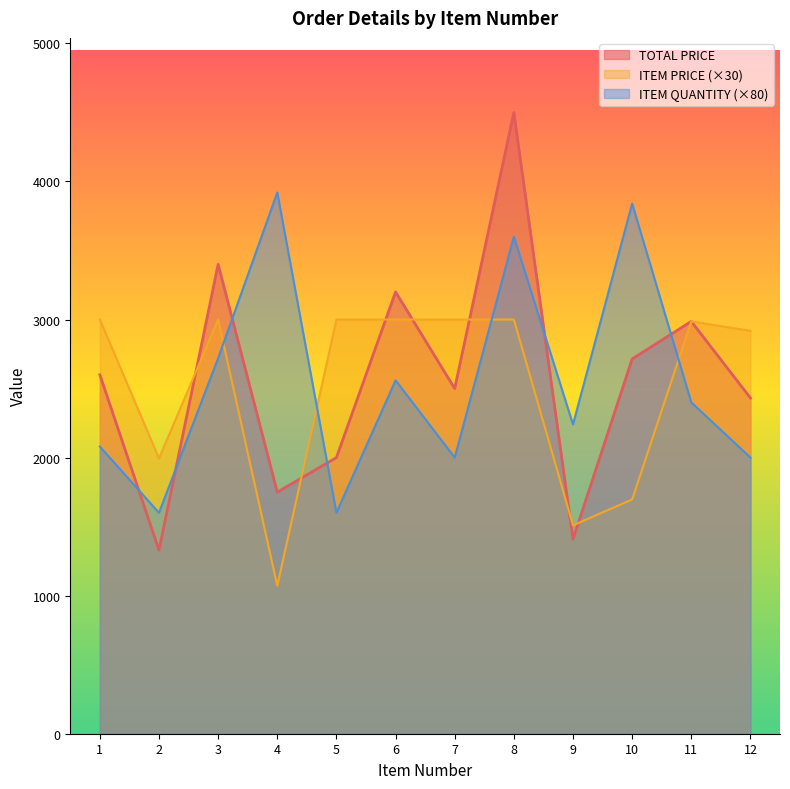

How many data points does each series have?

12